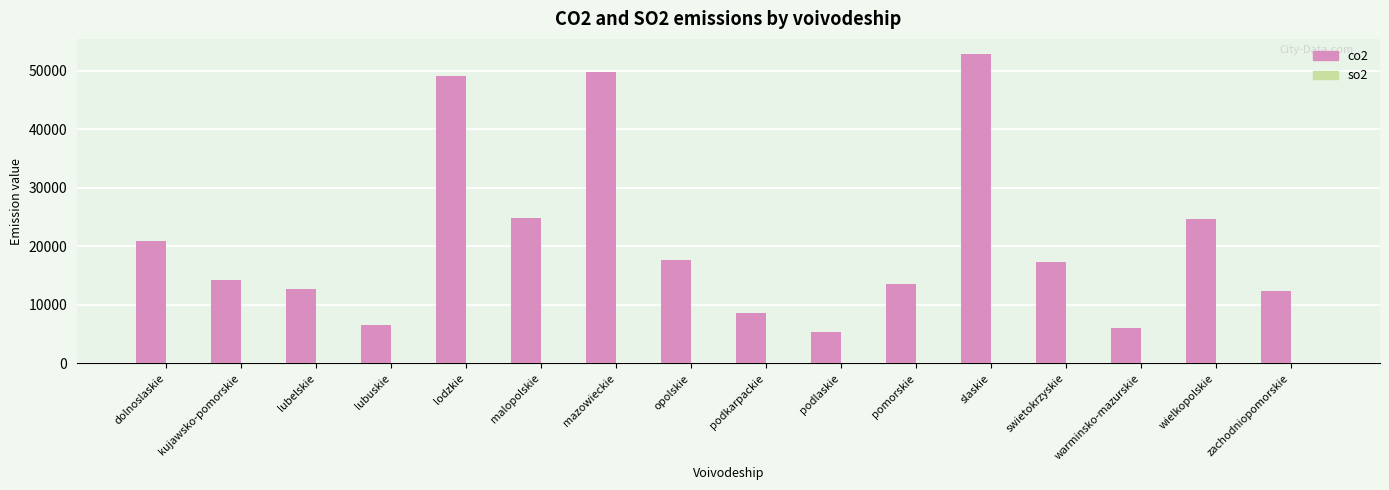

What is the greatest value displayed?

52791.7